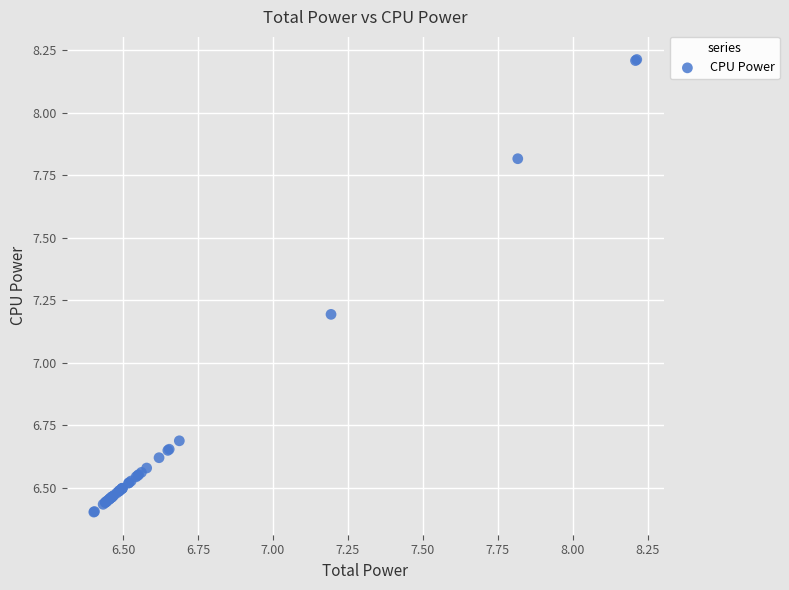

What Y value in the scatter plot is closest to 7?

7.2